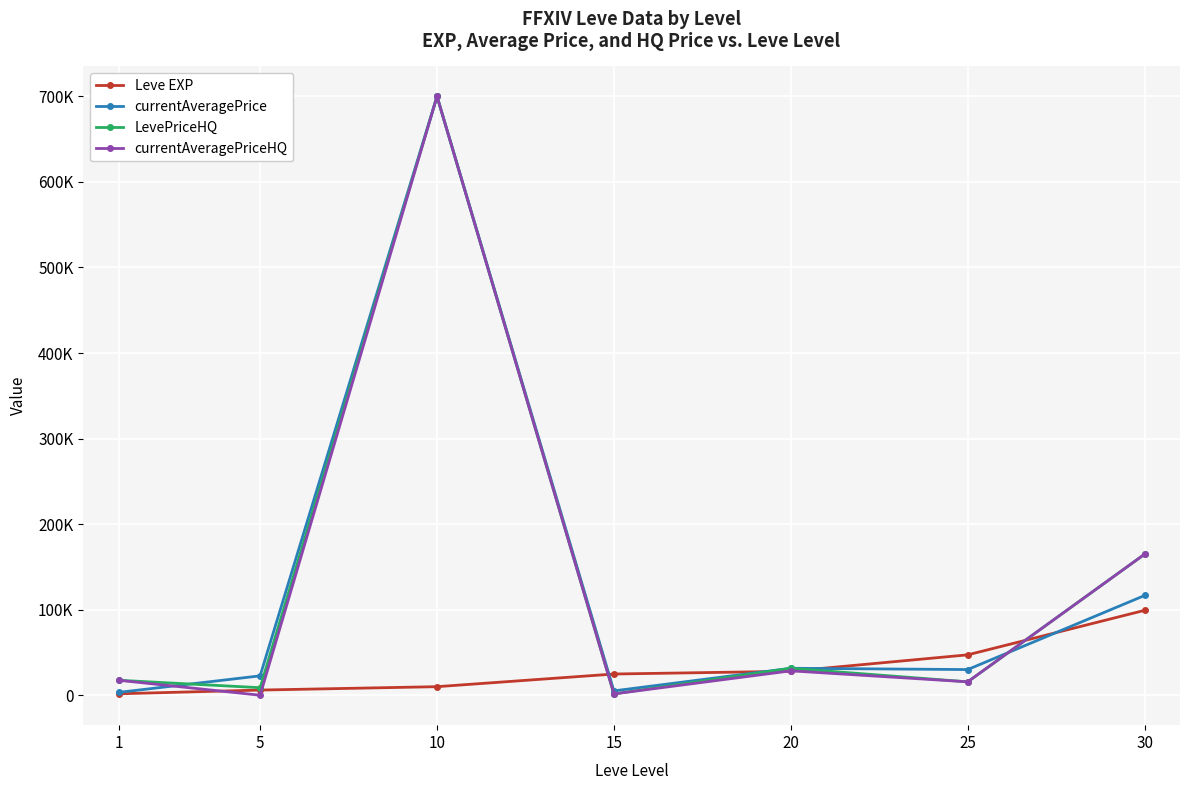

Which series has the largest range (max minus min)?

currentAveragePriceHQ